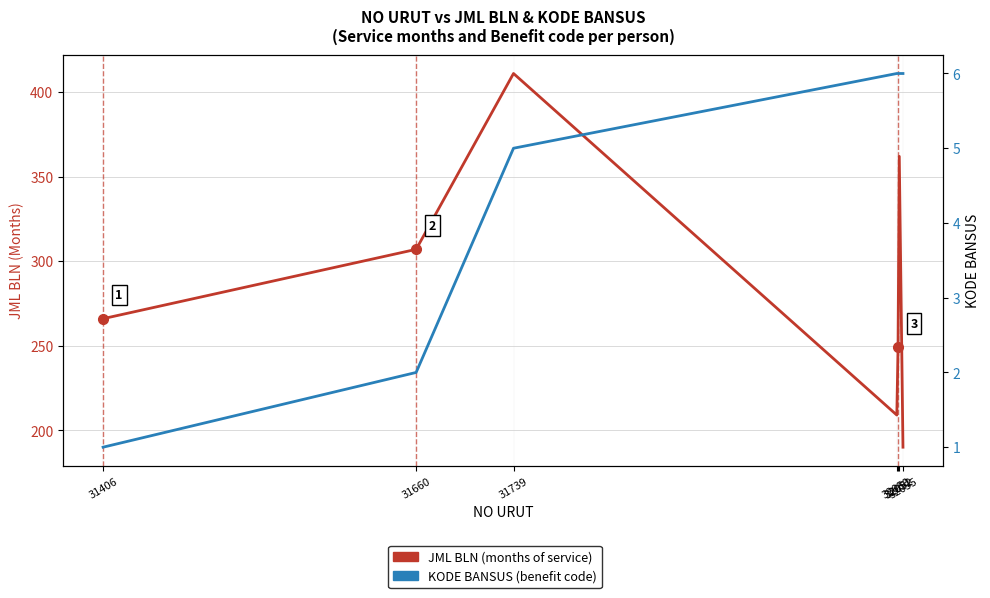

At 32052, list the series in order from smallest to largest.

KODE BANSUS, JML BLN (months of service)